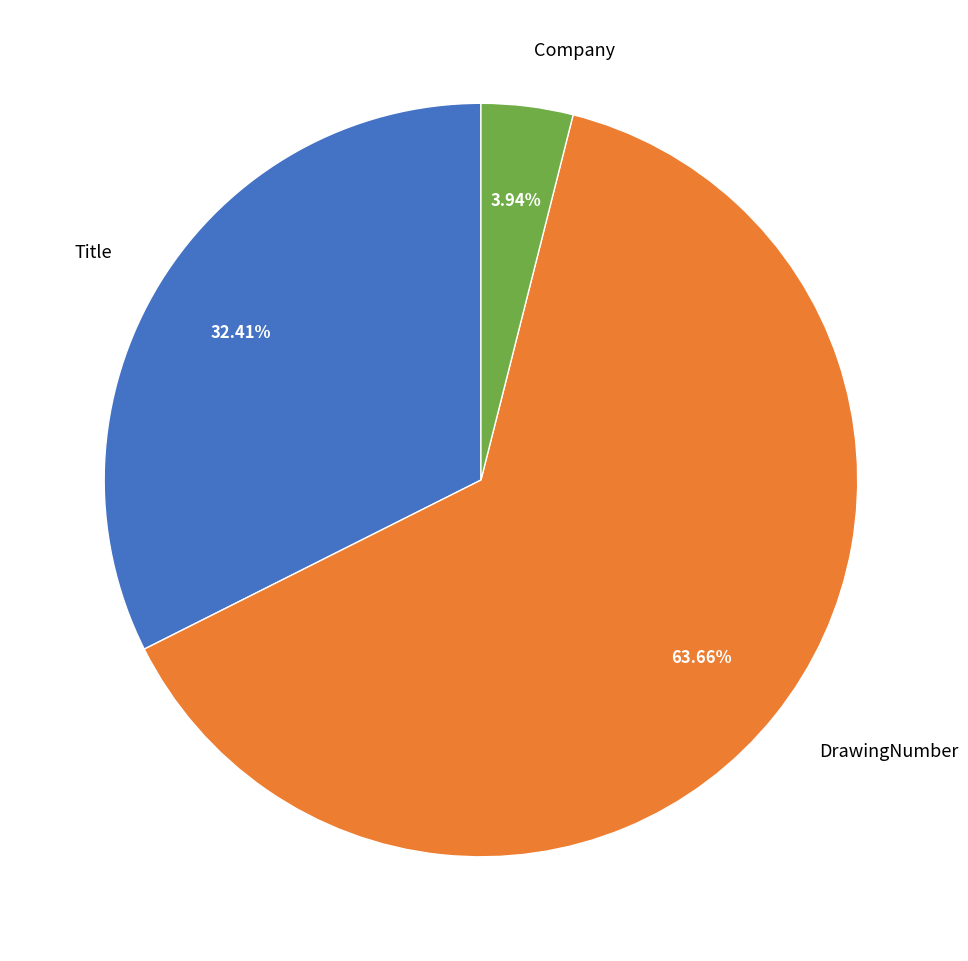

How many segments does this pie chart have?

3